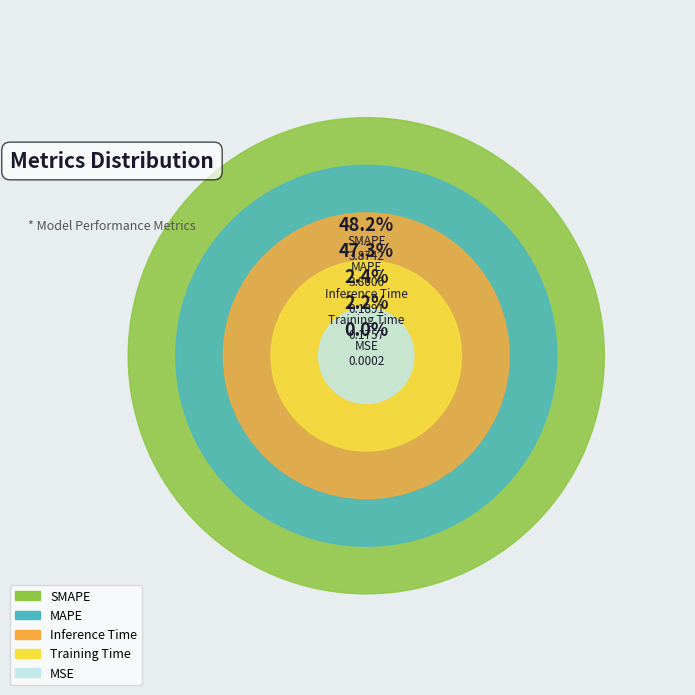

Count the number of slices in the pie.

5